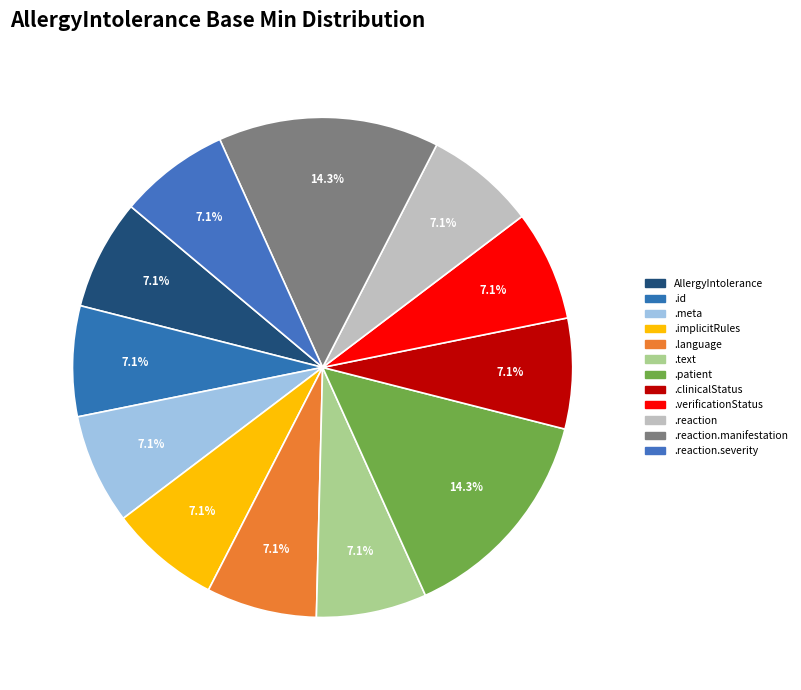

Count the number of slices in the pie.

12